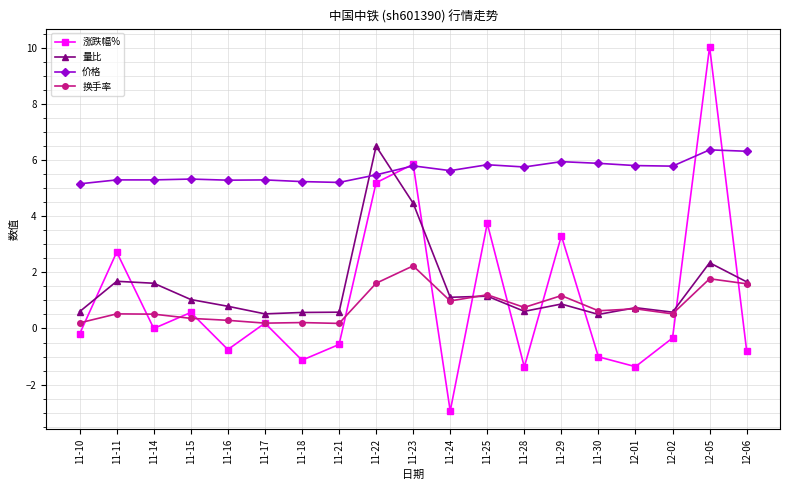

What is the difference between the 价格 values at 11-23 and 11-24?

0.2